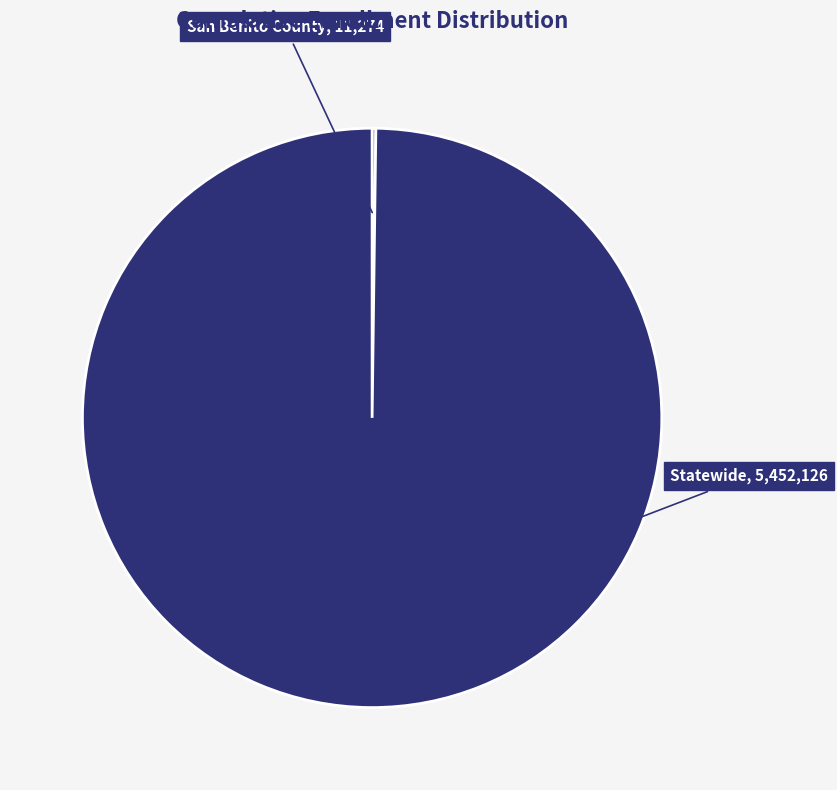

Which category accounts for the majority?

Statewide